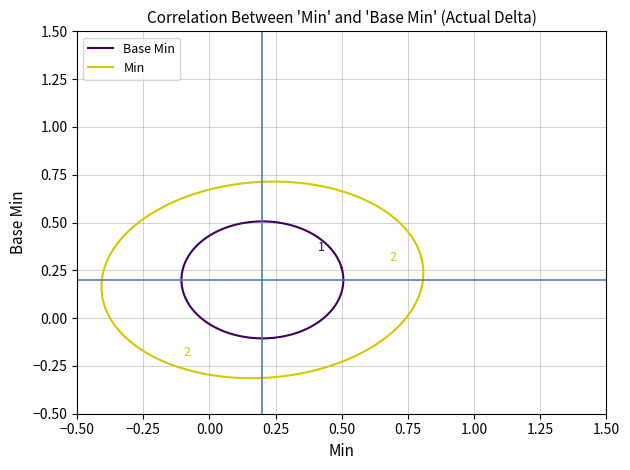

Rank the series at 0 from lowest to highest value.

Base Min, Min